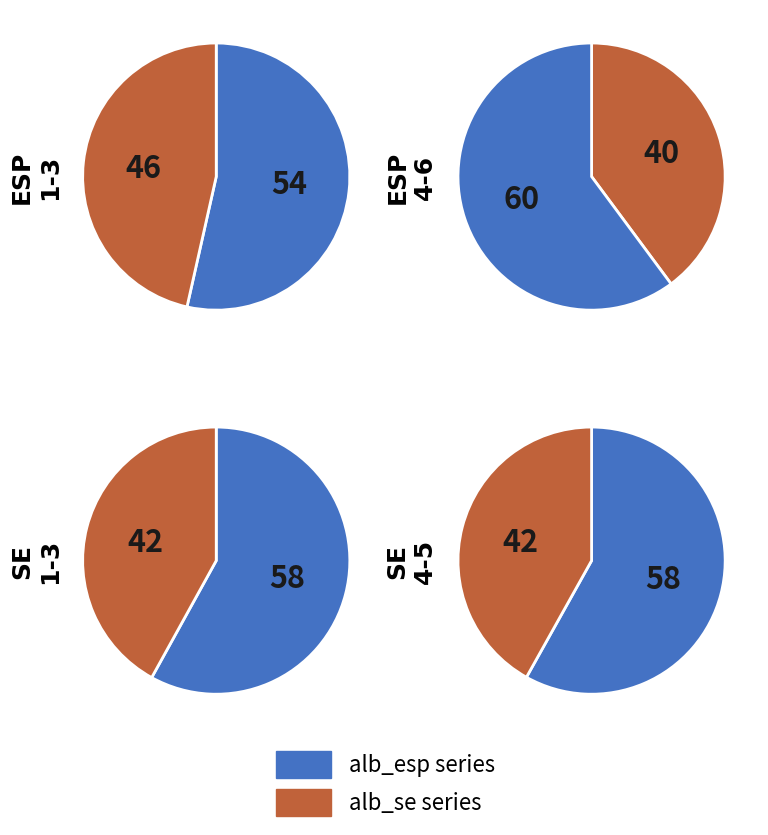

Does alb_se2.mid account for over 50% of the chart?

No